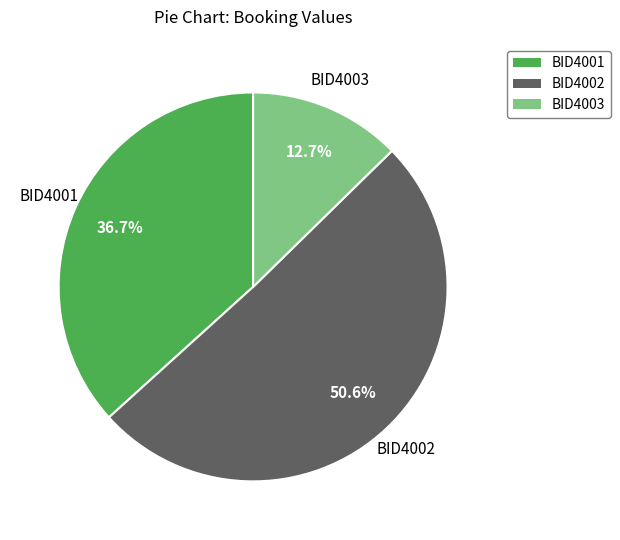

How many segments does this pie chart have?

3